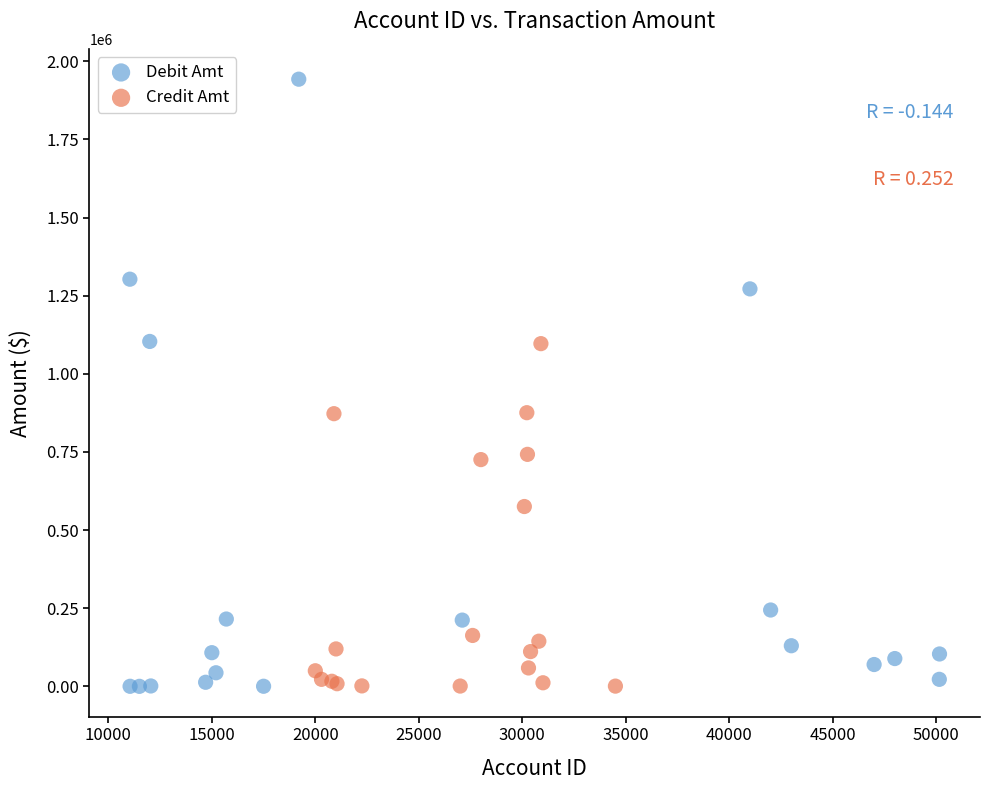

Which series has the largest Y range (max minus min)?

Debit Amt